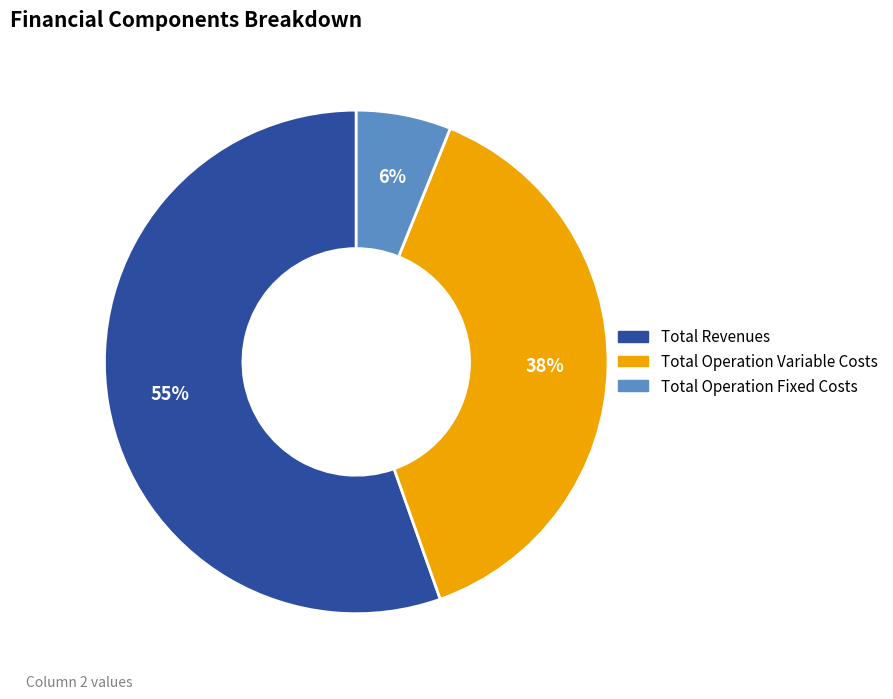

To the nearest percent, what is the average slice percentage?

33%